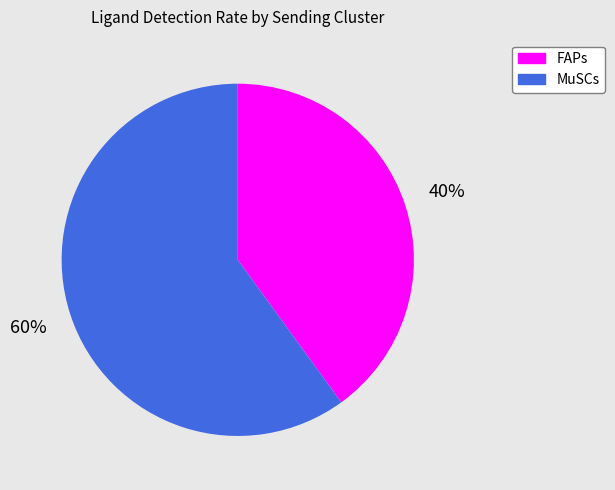

True or false: MuSCs accounts for 66% of the total.

False